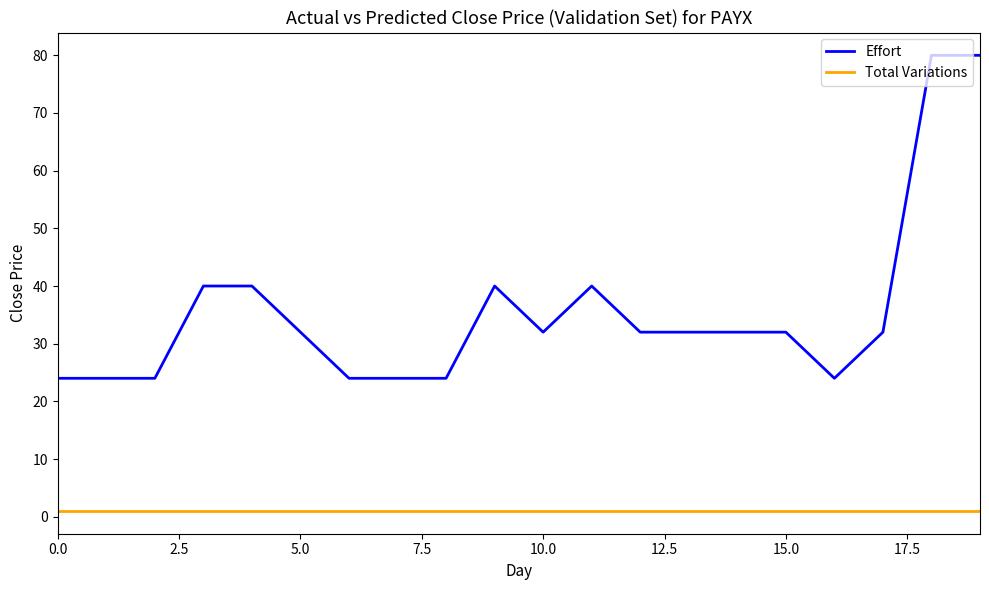

True or false: Effort and Total Variations cross at least once.

False